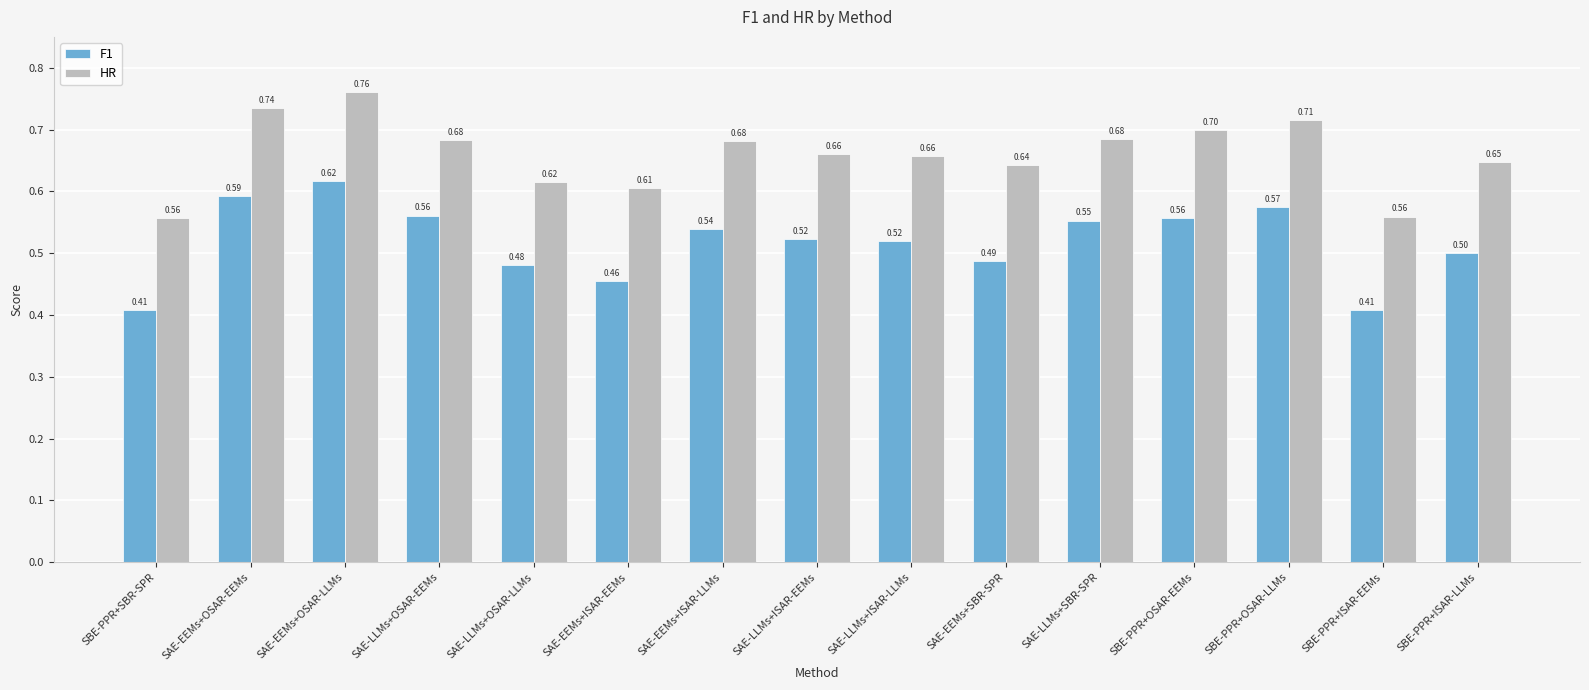

Is it true that F1 equals 0.9 at SAE-EEMs+ISAR-LLMs?

False